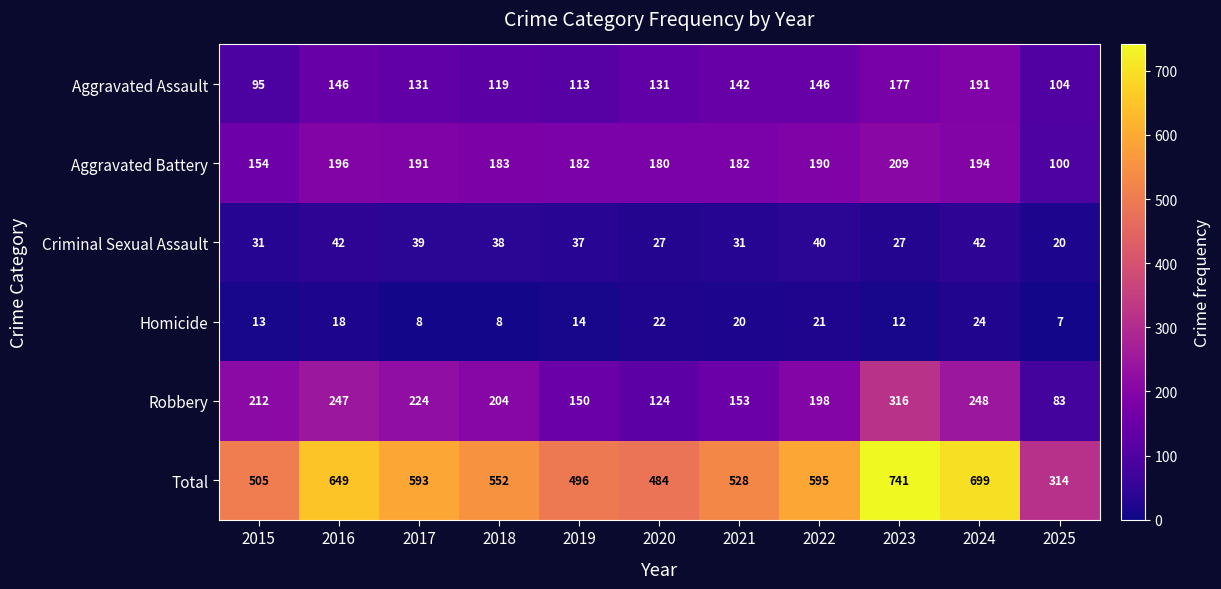

Rank the series by their maximum value, from highest to lowest.

Total, Robbery, Aggravated Battery, Aggravated Assault, Criminal Sexual Assault, Homicide